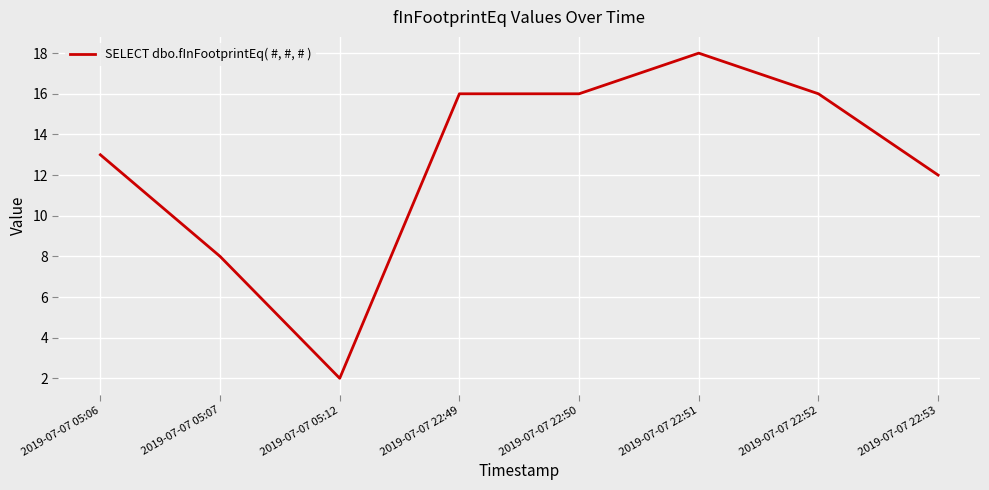

At which category does the data reach its first local valley?

2019-07-07 05:12